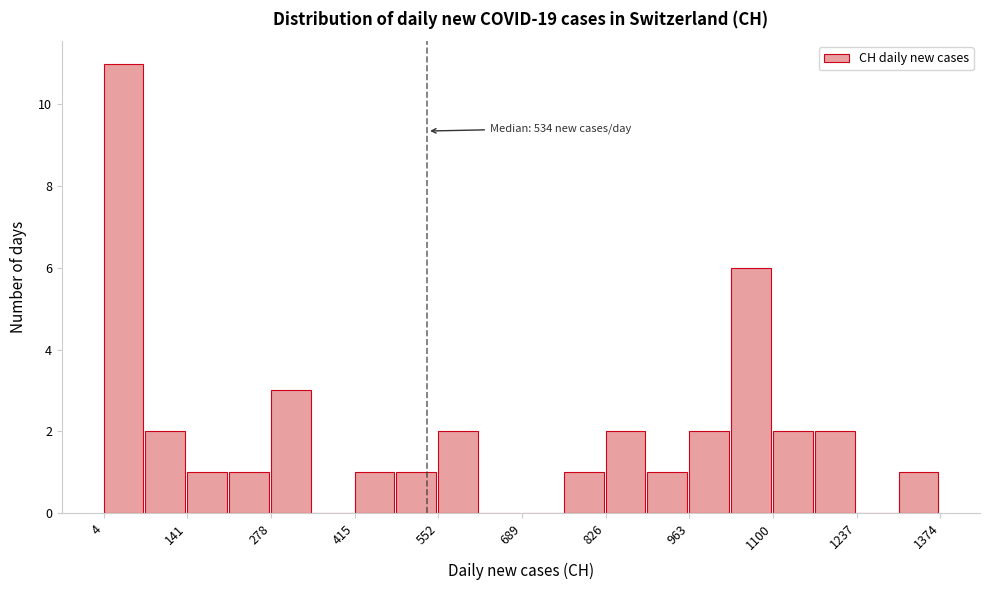

Read against the x-axis, roughly where is the centre of the tallest bar?

40